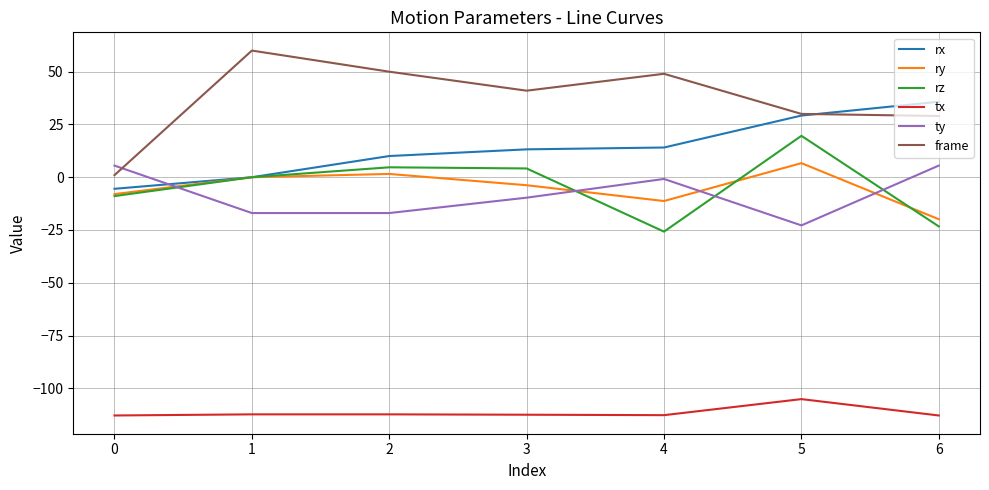

Which series has the widest spread of values?

frame